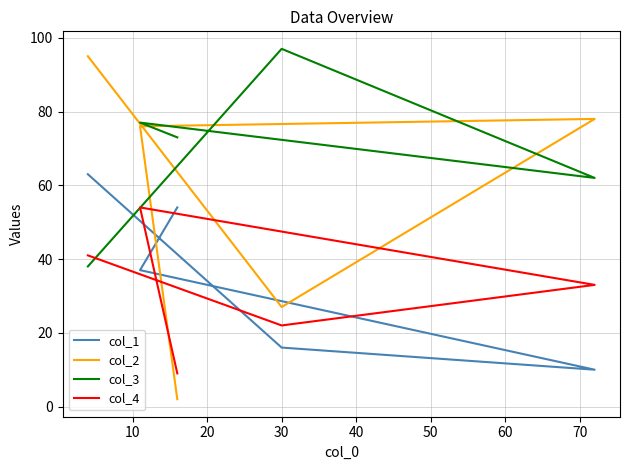

Rank the series by their maximum value, from lowest to highest.

col_4, col_1, col_2, col_3